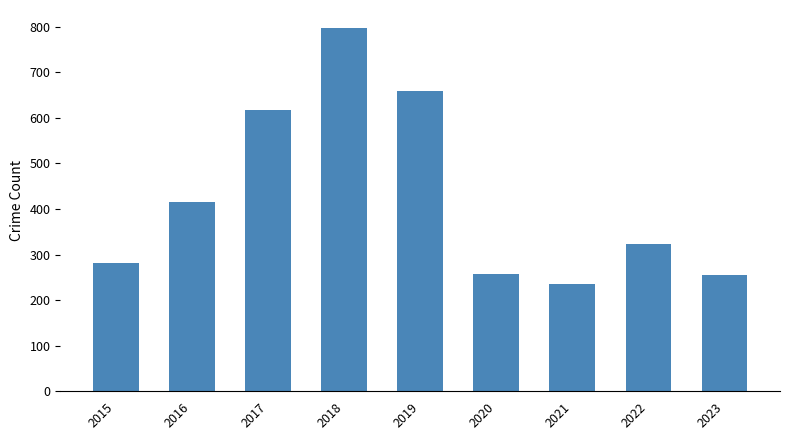

Is it true that the value at 2021 is 131?

False